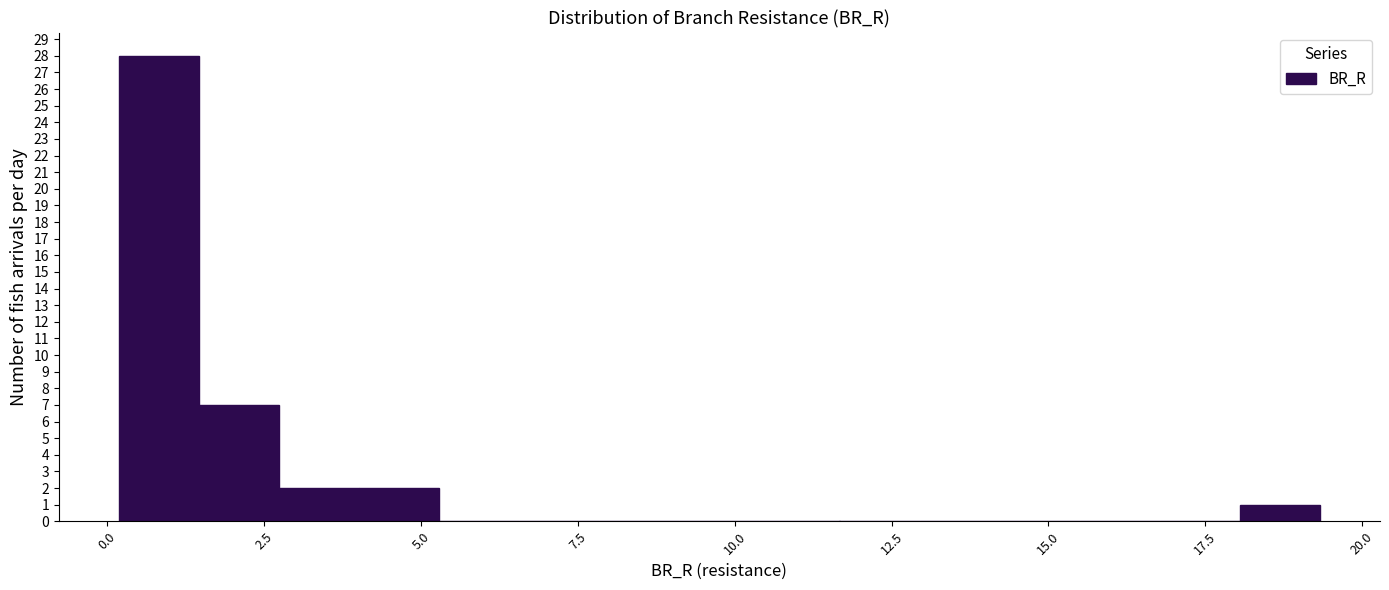

Around what value on the x-axis is the tallest bar? Give the approximate position of its centre, as read against the axis.

1.0